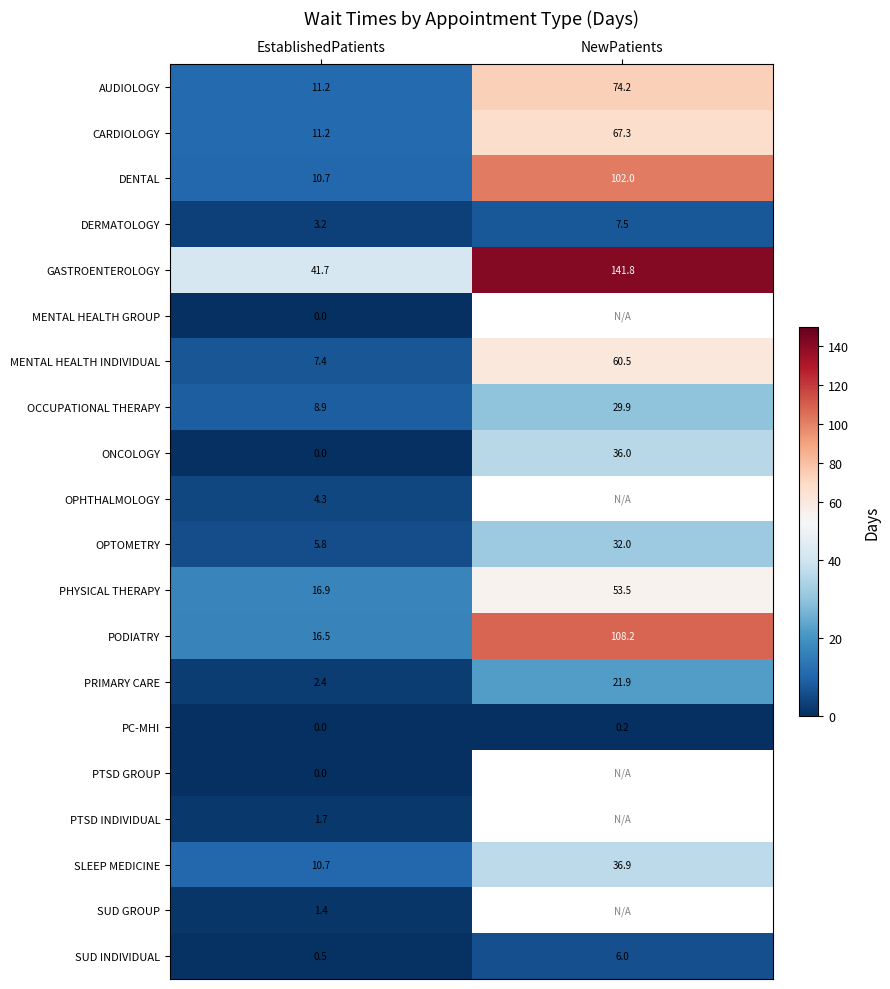

At how many categories does at least one series exceed 15?

2